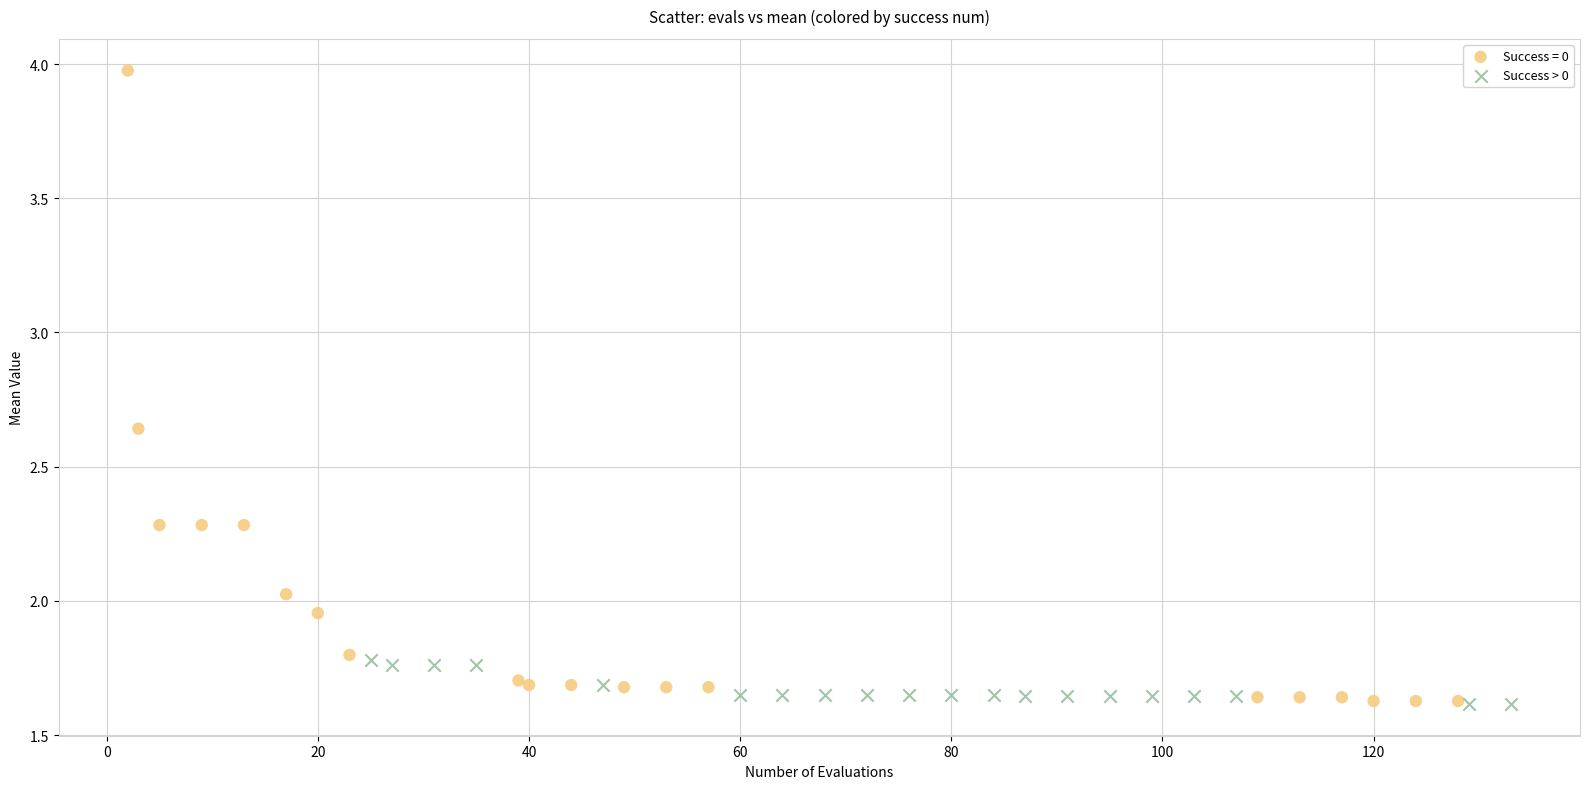

Which series has the widest spread of Y values?

Success = 0